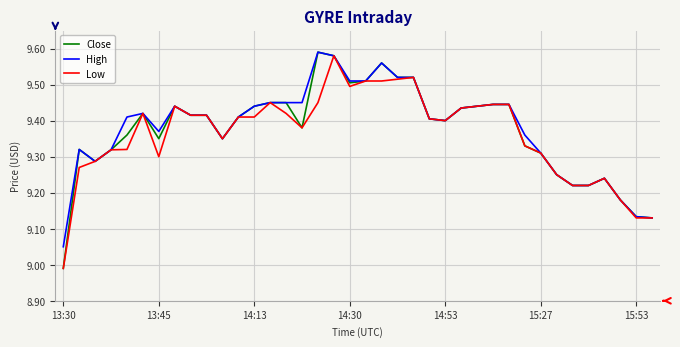

Which series has the widest spread of values?

Close